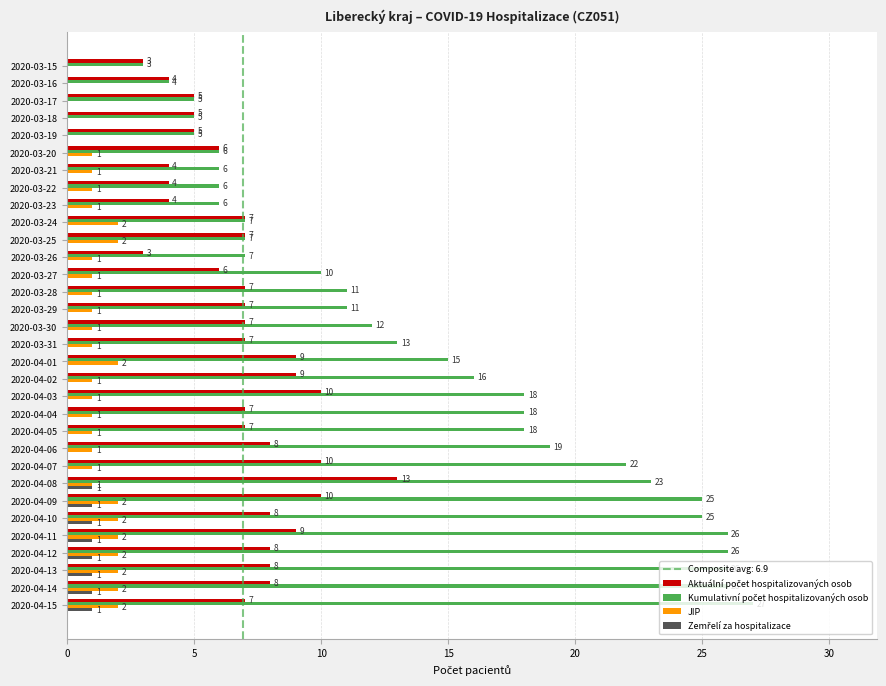

How many positive values does the JIP series have?

27